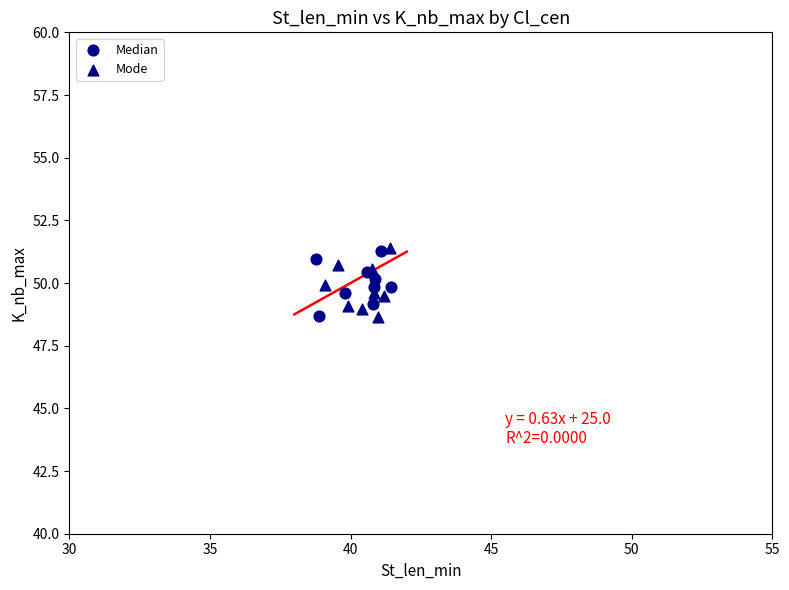

What are all the series names shown in the legend?

Median, Mode